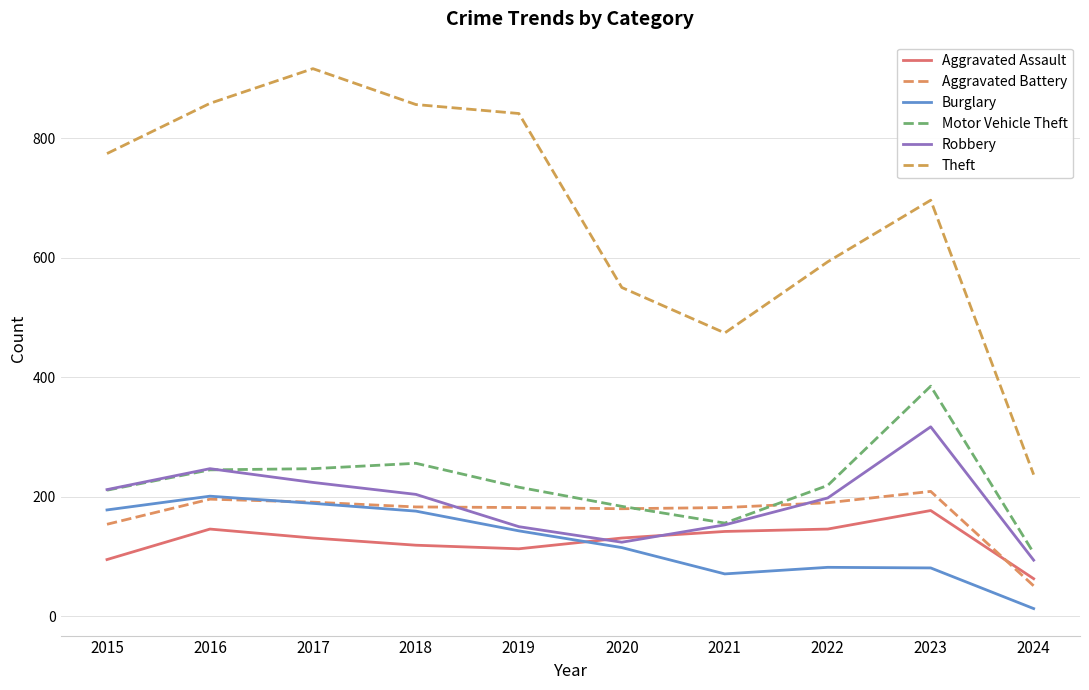

Does the chart have visible grid lines?

Yes